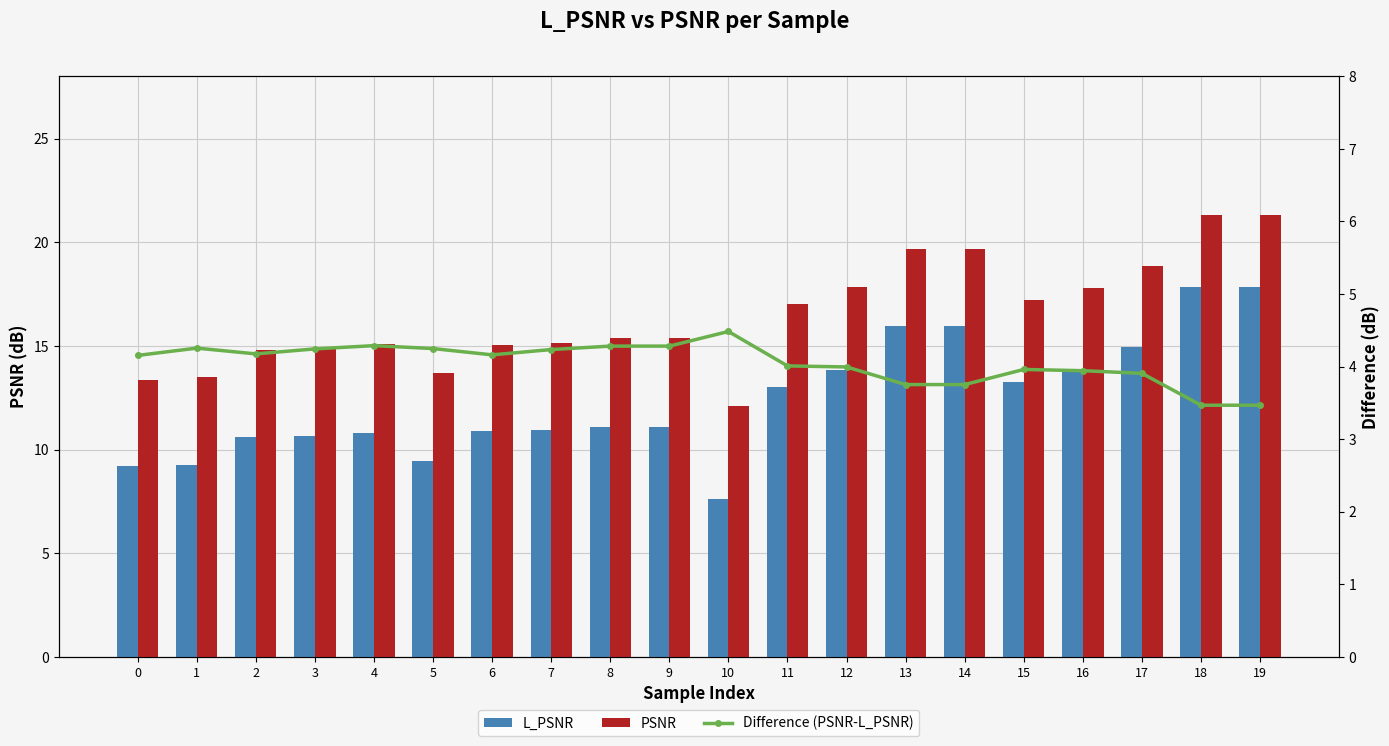

Reading left to right, extract all data points from this chart.

L_PSNR: 0=9.2	1=9.3	2=10.6	3=10.6	4=10.8	5=9.5	6=10.9	7=10.9	8=11.1	9=11.1	10=7.6	11=13.0	12=13.9	13=15.9	14=15.9	15=13.2	16=13.9	17=14.9	18=17.8	19=17.8
PSNR: 0=13.4	1=13.5	2=14.8	3=14.9	4=15.1	5=13.7	6=15.1	7=15.2	8=15.4	9=15.4	10=12.1	11=17.0	12=17.8	13=19.7	14=19.7	15=17.2	16=17.8	17=18.8	18=21.3	19=21.3
Difference (PSNR-L_PSNR): 0=4.2	1=4.3	2=4.2	3=4.2	4=4.3	5=4.2	6=4.2	7=4.2	8=4.3	9=4.3	10=4.5	11=4.0	12=4.0	13=3.8	14=3.8	15=4.0	16=3.9	17=3.9	18=3.5	19=3.5